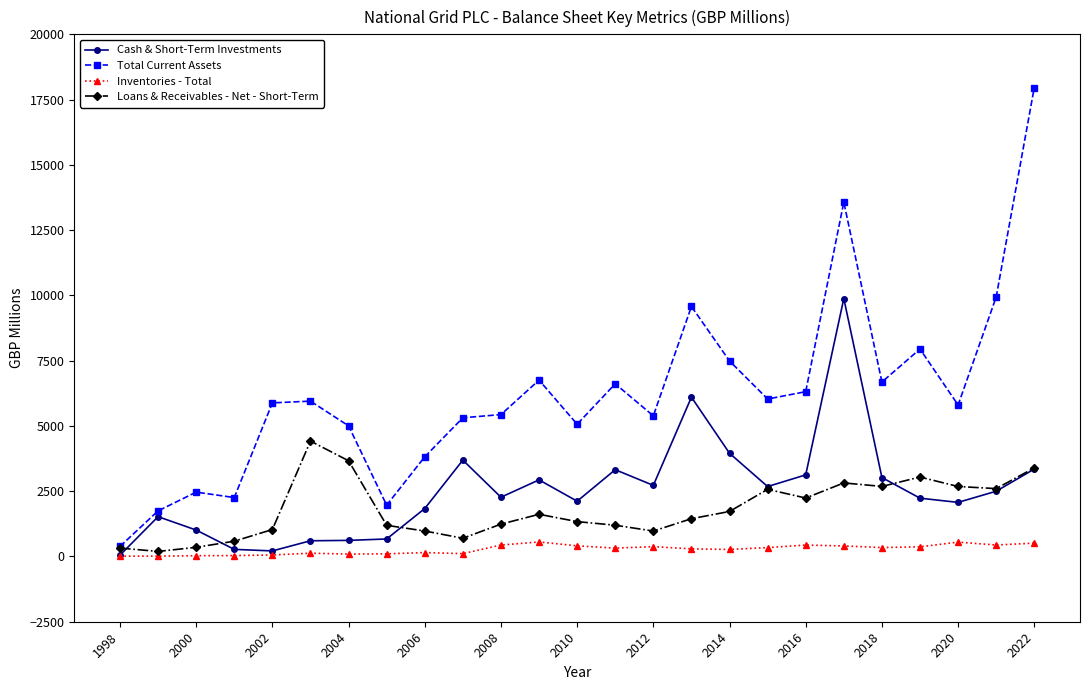

Which series has the largest range (max minus min)?

Total Current Assets